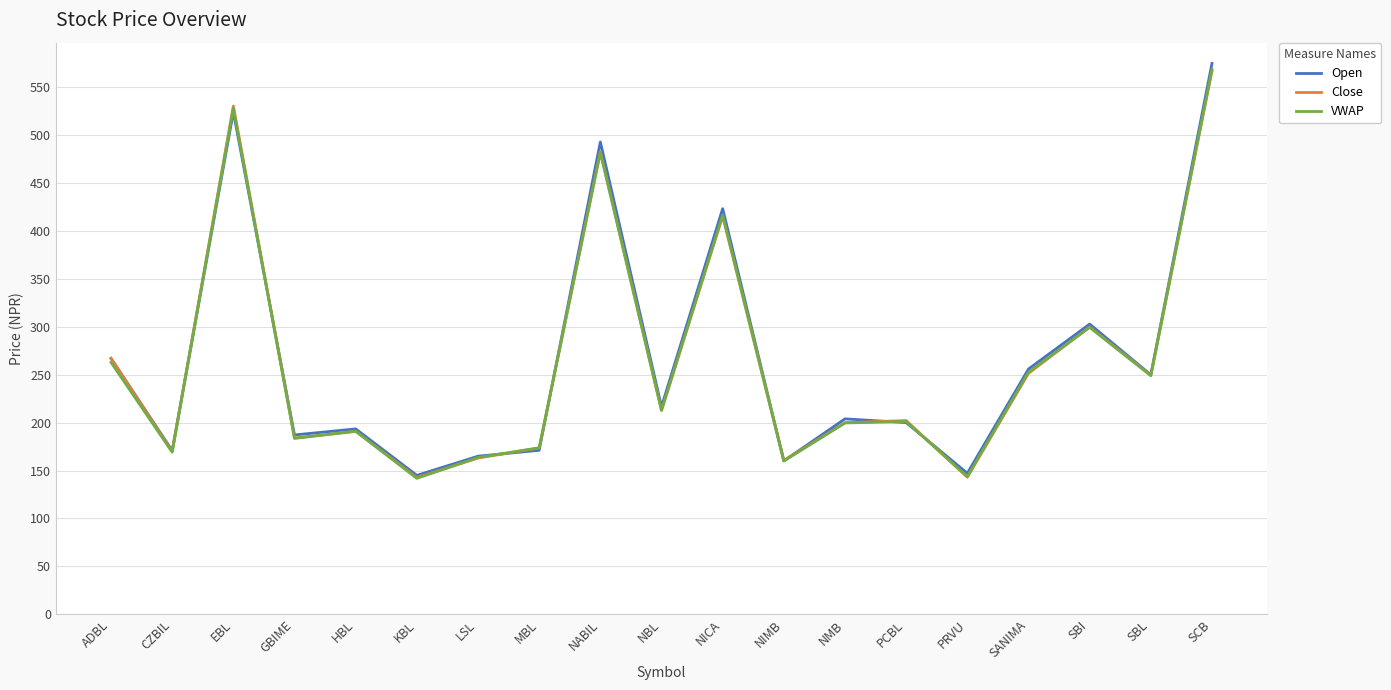

What is the average value of the Open series?

265.9